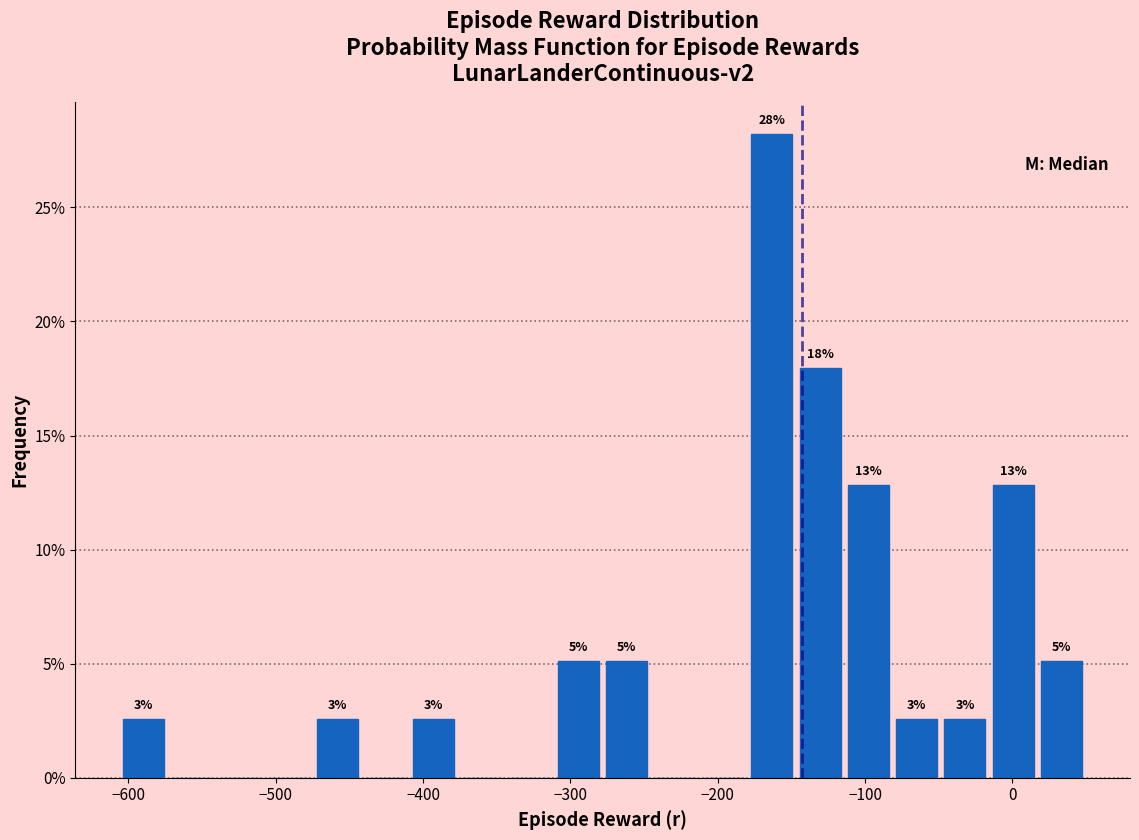

Read against the x-axis, roughly where is the centre of the tallest bar?

-160